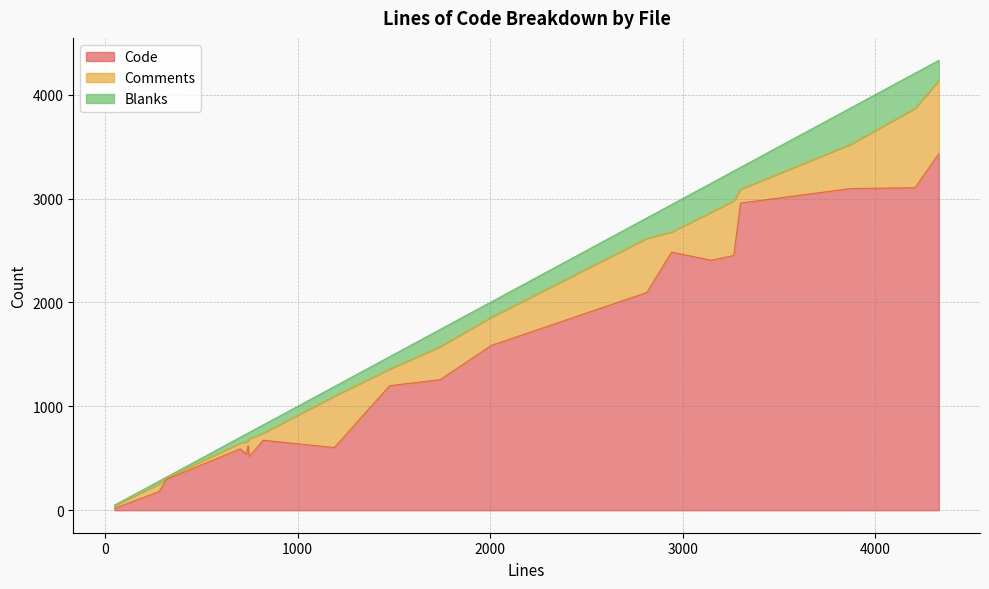

What is the total value across all series at archive_read_support_format_iso9660.c?

3266